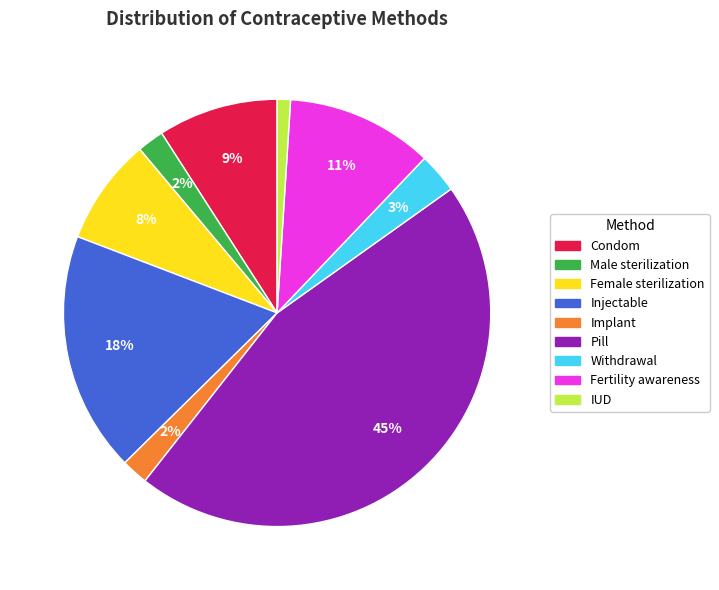

True or false: Injectable accounts for 4% of the total.

False